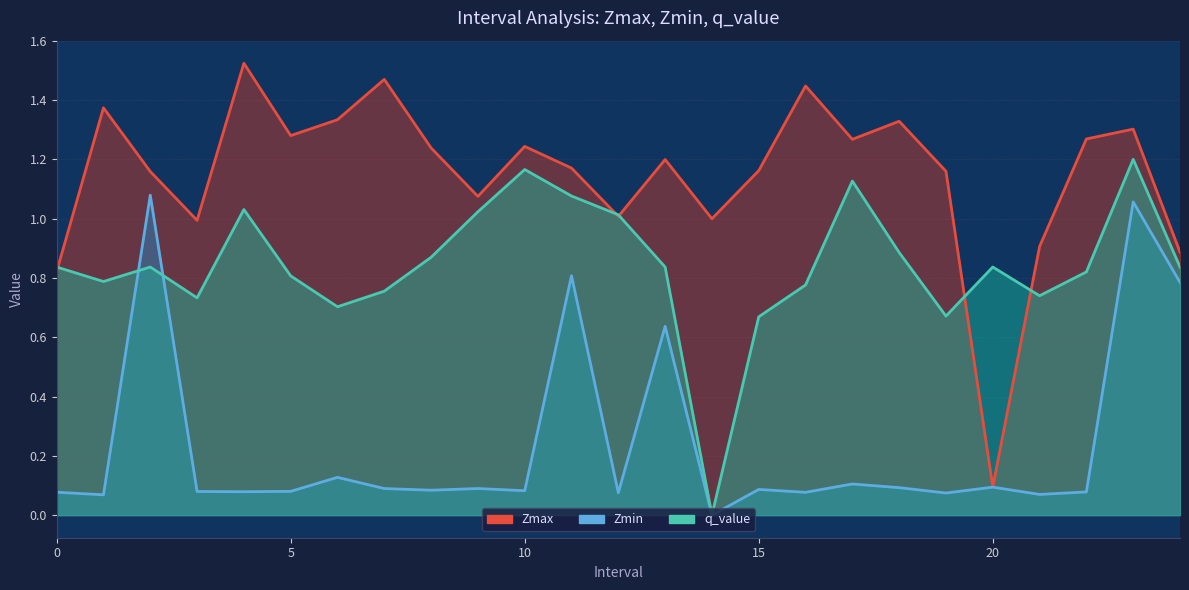

The Zmin series shows 0.1 at 7.0. True or false?

False